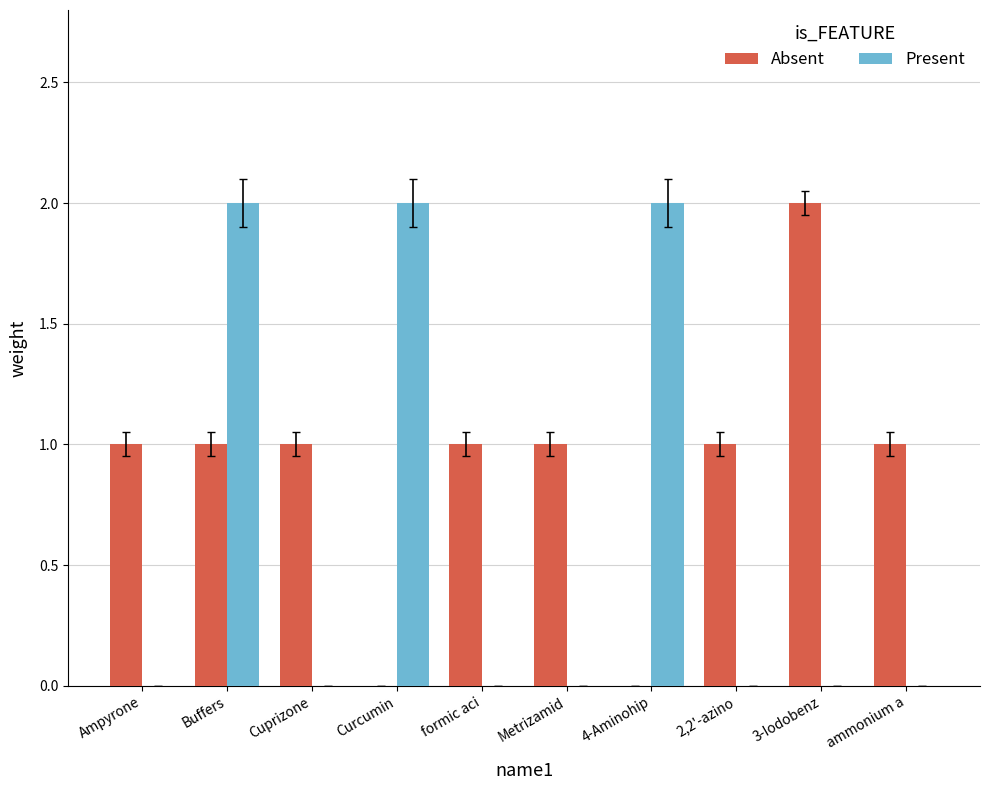

At which category is the sum across all series the highest?

Buffers